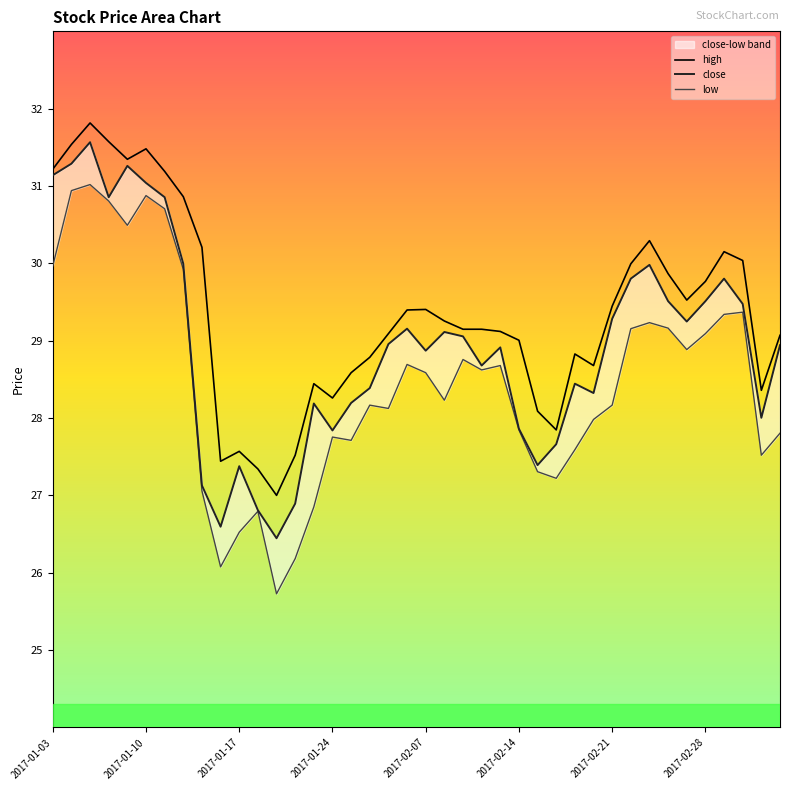

Which series changed the most between 34 and 37?

high